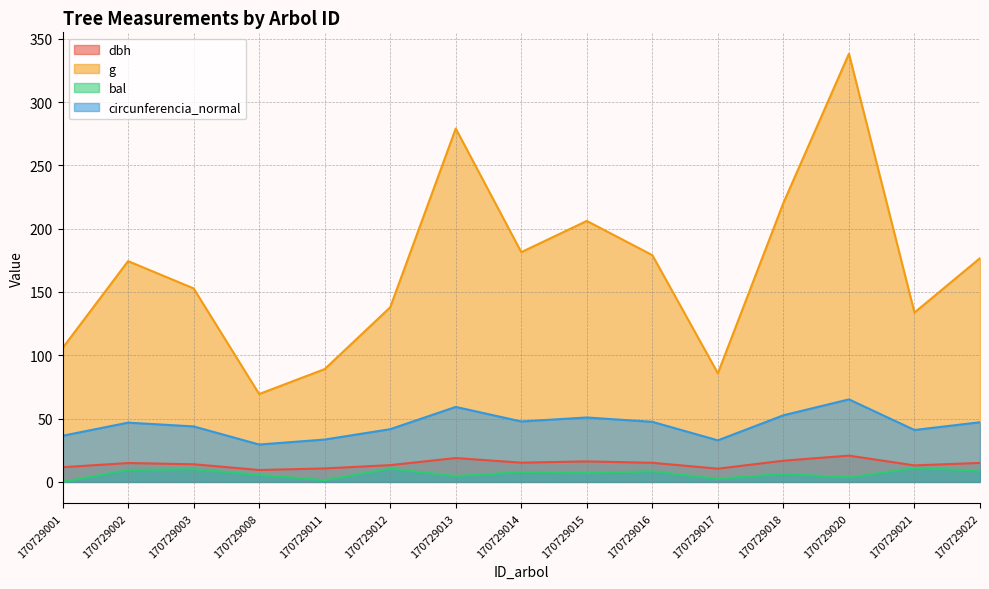

What is the sum of the circunferencia_normal values at 170729012 and 170729008?

71.2